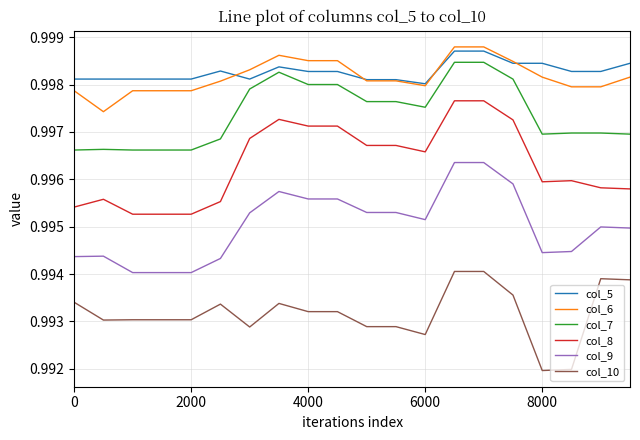

What are all the series names shown in the legend?

col_5, col_6, col_7, col_8, col_9, col_10